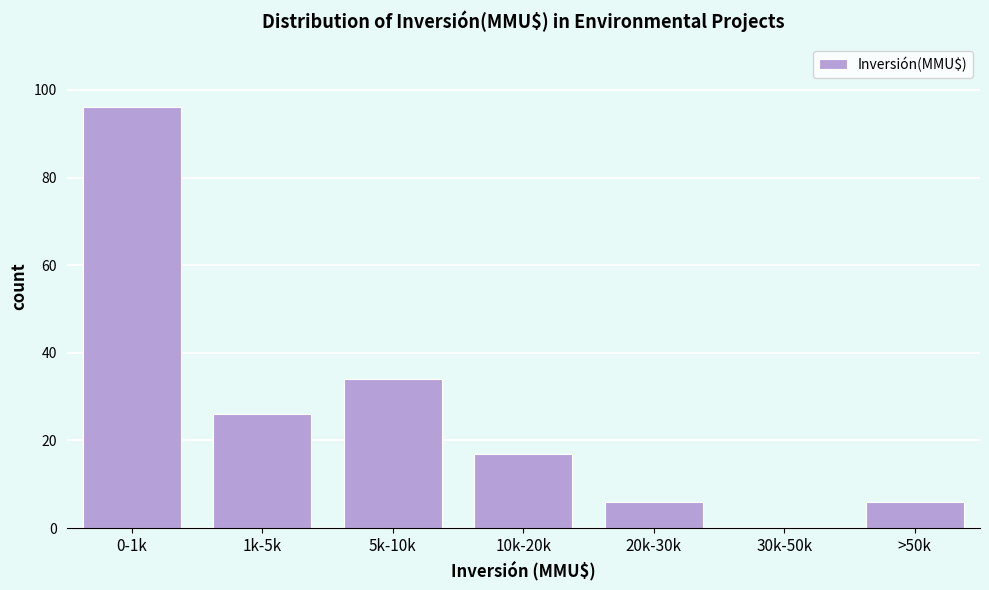

Reading left to right, transcribe all the data shown in this chart.

0-1k=96	1k-5k=26	5k-10k=34	10k-20k=17	20k-30k=6	30k-50k=0	>50k=6